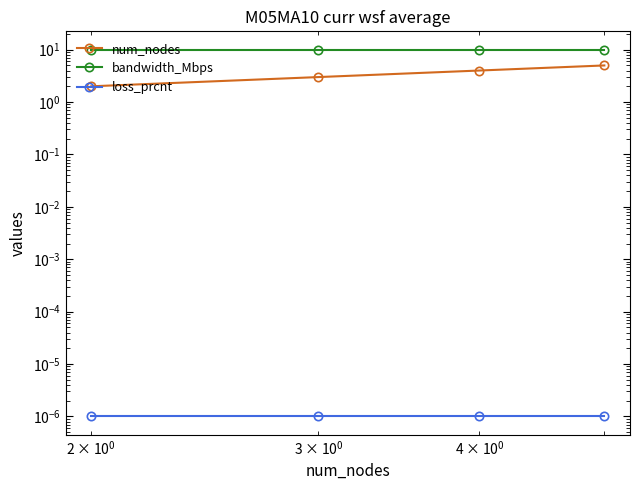

True or false: loss_prcnt and bandwidth_Mbps cross at least once.

False